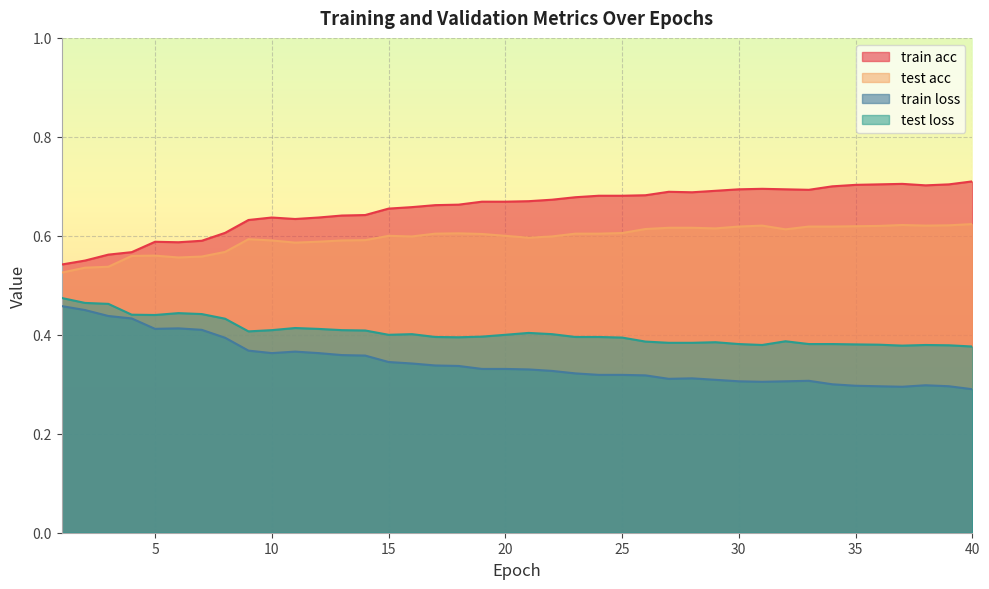

How many train acc values are between 0 and 1?

40